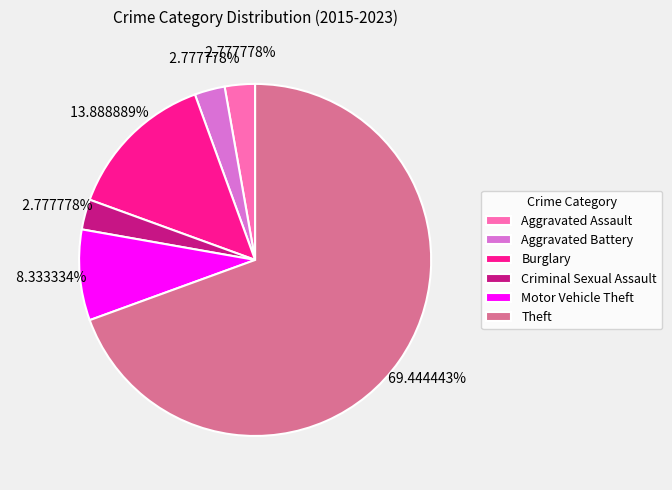

Does Motor Vehicle Theft account for over 50% of the chart?

No